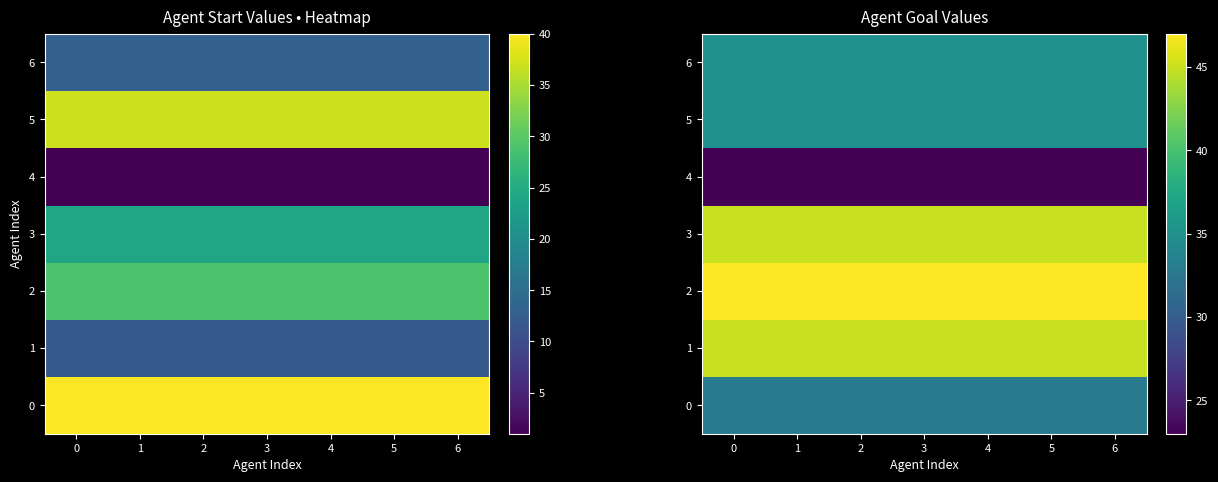

Is the value of 5 at 2 greater than the value of 6 at 5?

No